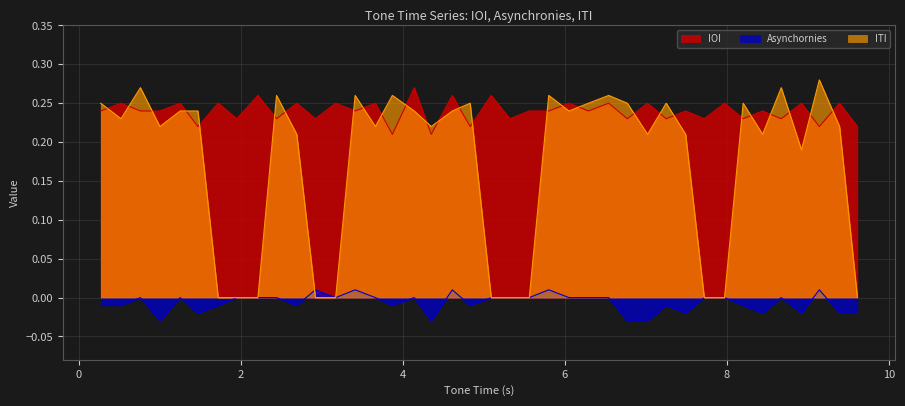

At which category is the sum across all series the highest?

4.61